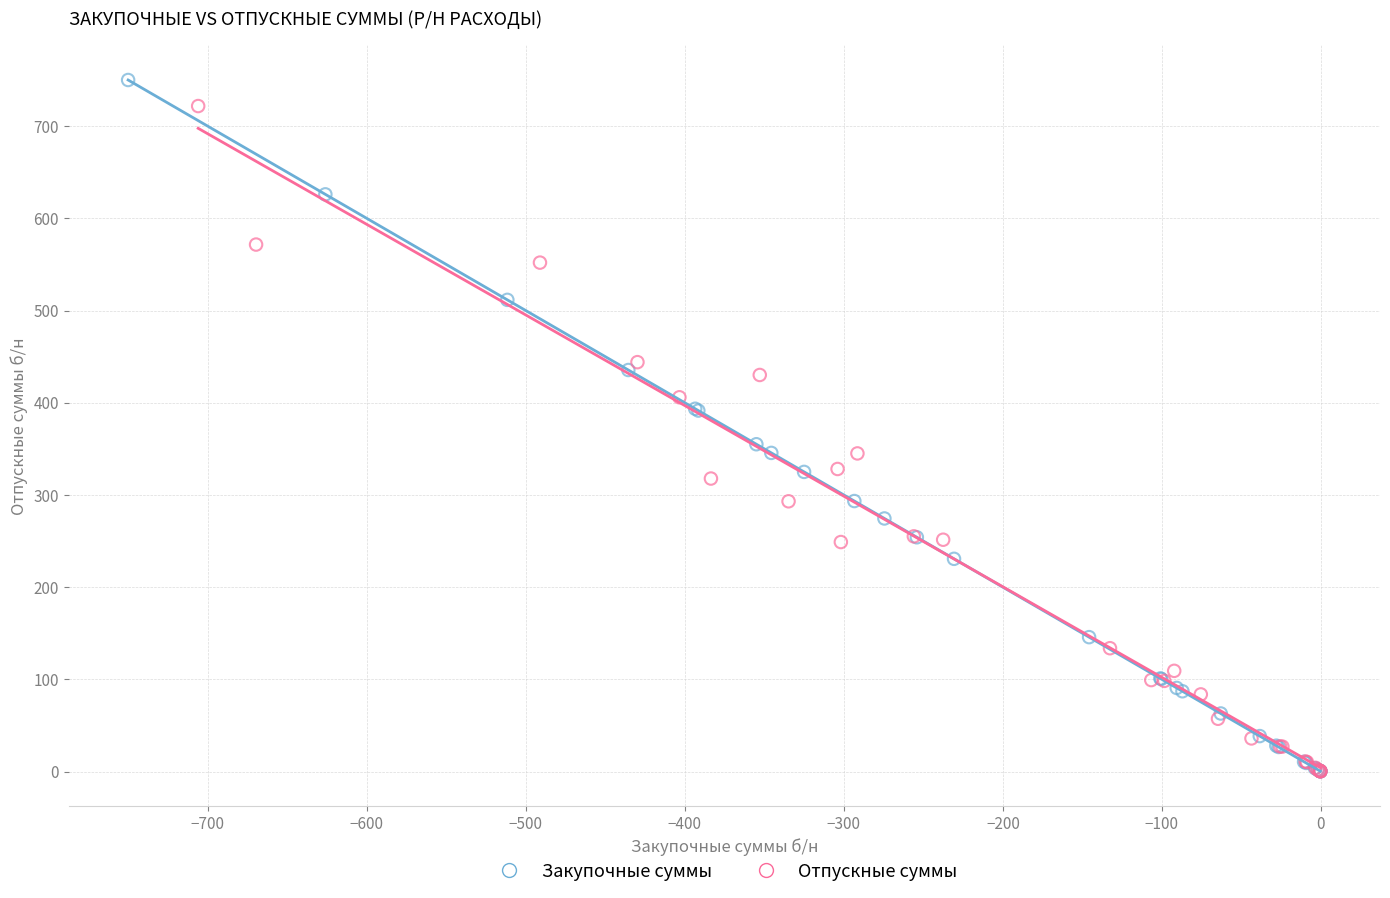

Which series has the widest spread of Y values?

Закупочные суммы